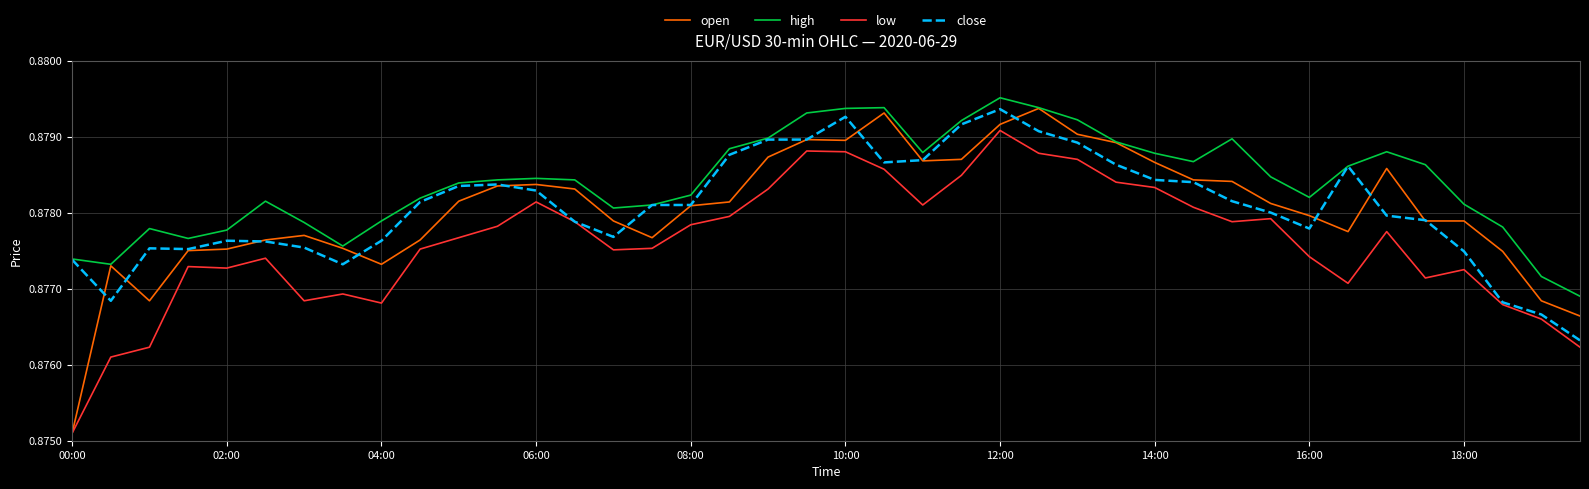

True or false: high and low intersect in this chart.

False